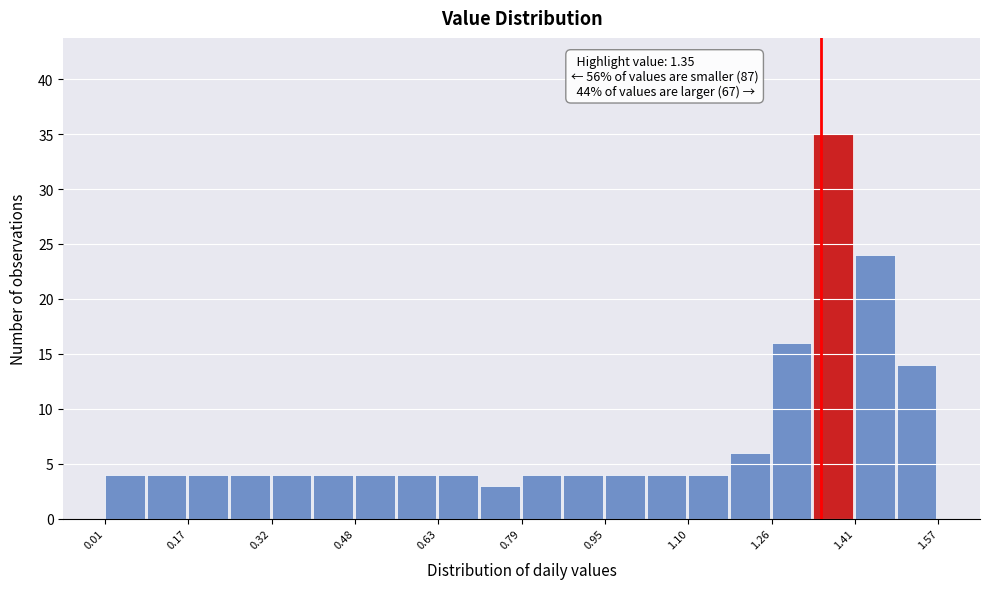

Around what value on the x-axis is the tallest bar? Give the approximate position of its centre, as read against the axis.

1.38